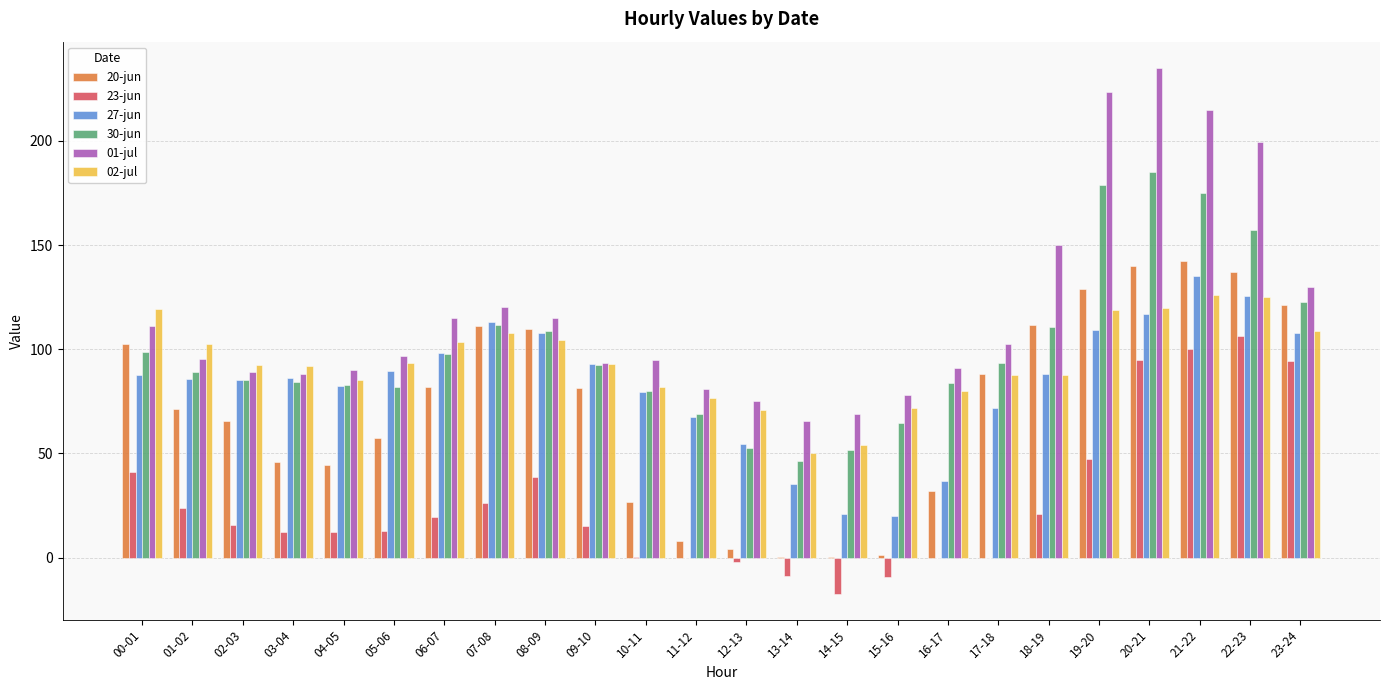

Between 19-20 and 20-21, which series saw the biggest shift?

23-jun